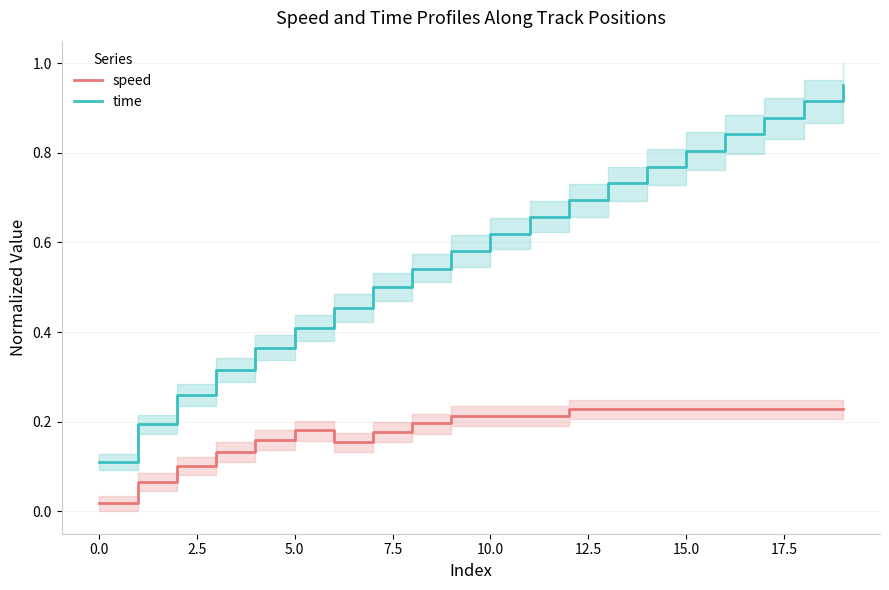

True or false: speed and time intersect in this chart.

False